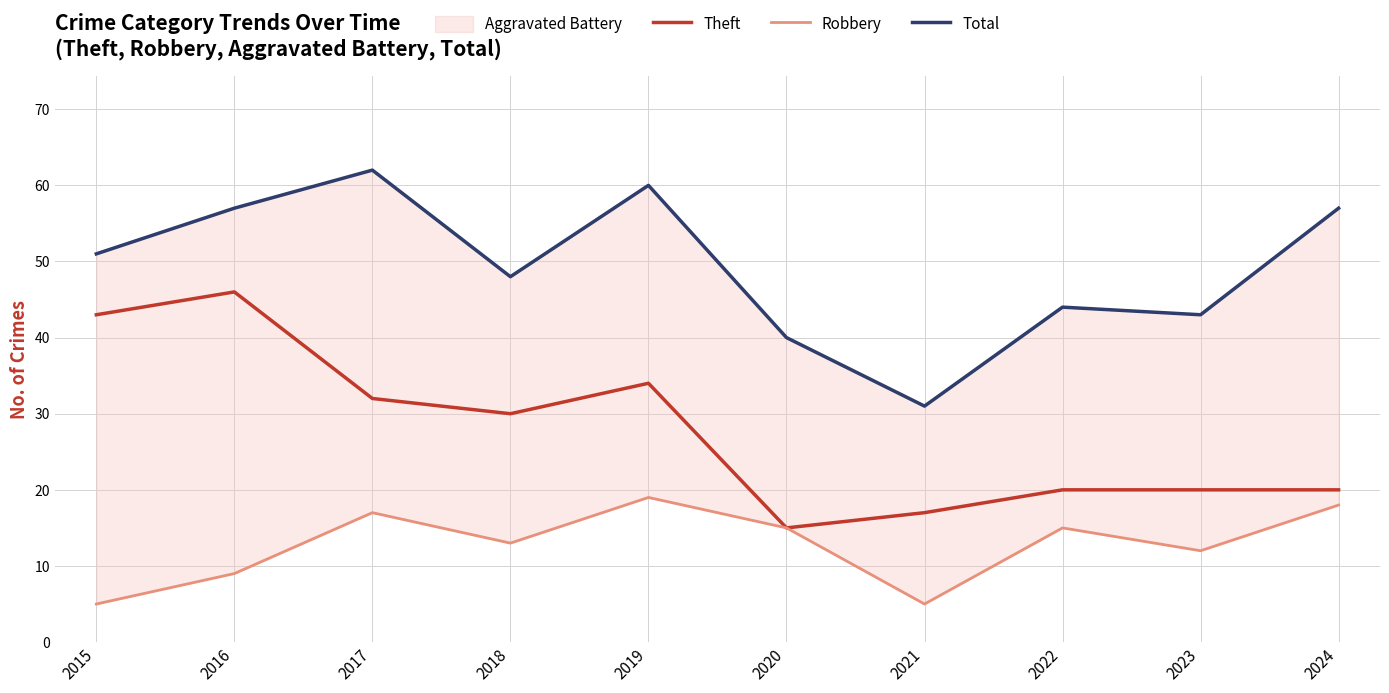

Reading left to right, transcribe all the data shown in this chart.

Theft: 43	46	32	30	34	15	17	20	20	20
Robbery: 5	9	17	13	19	15	5	15	12	18
Total: 51	57	62	48	60	40	31	44	43	57